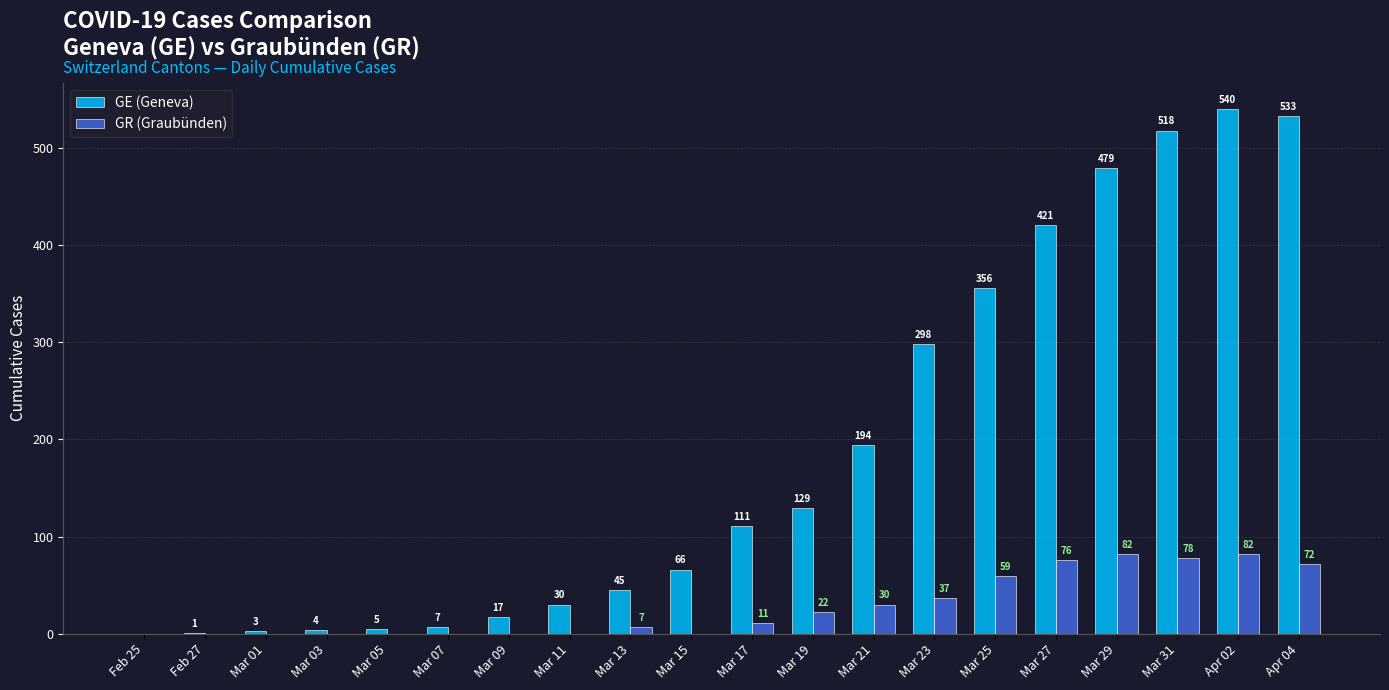

The GE (Geneva) series shows 5 at Mar 05. True or false?

True